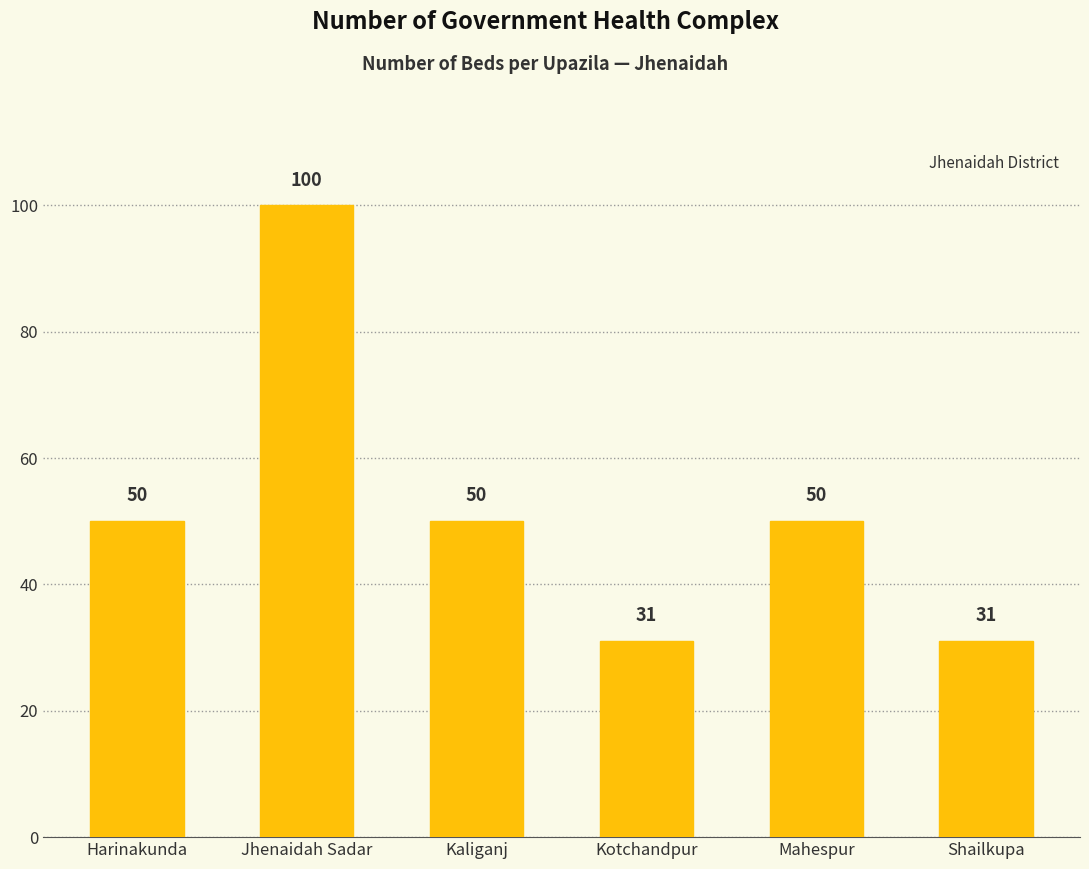

What is the difference between the maximum and second lowest values?

69